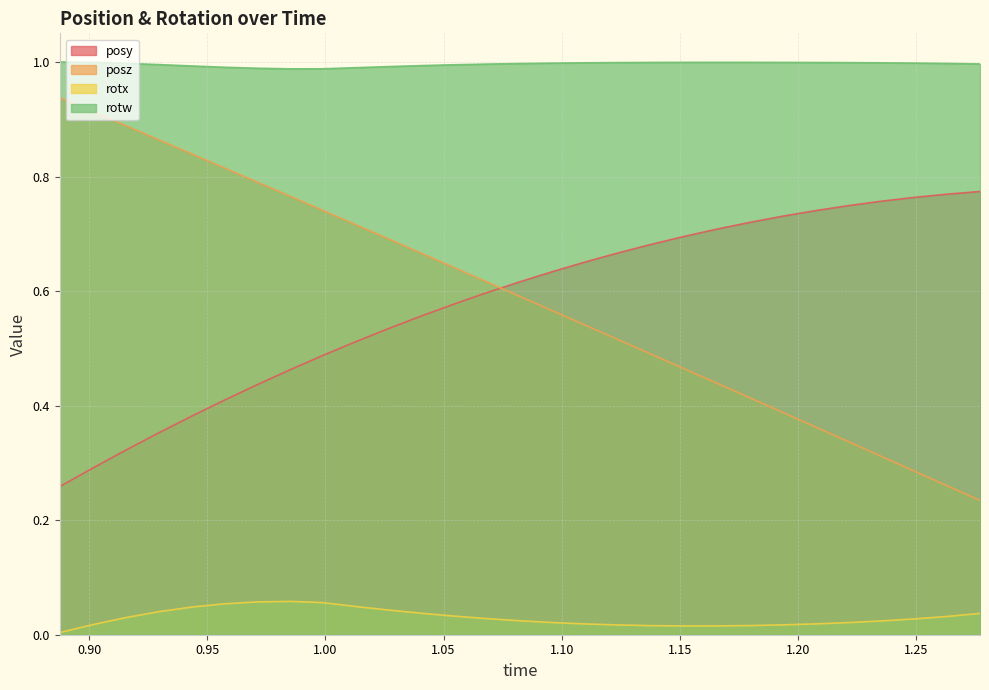

What position from the right is 1.137939?

11